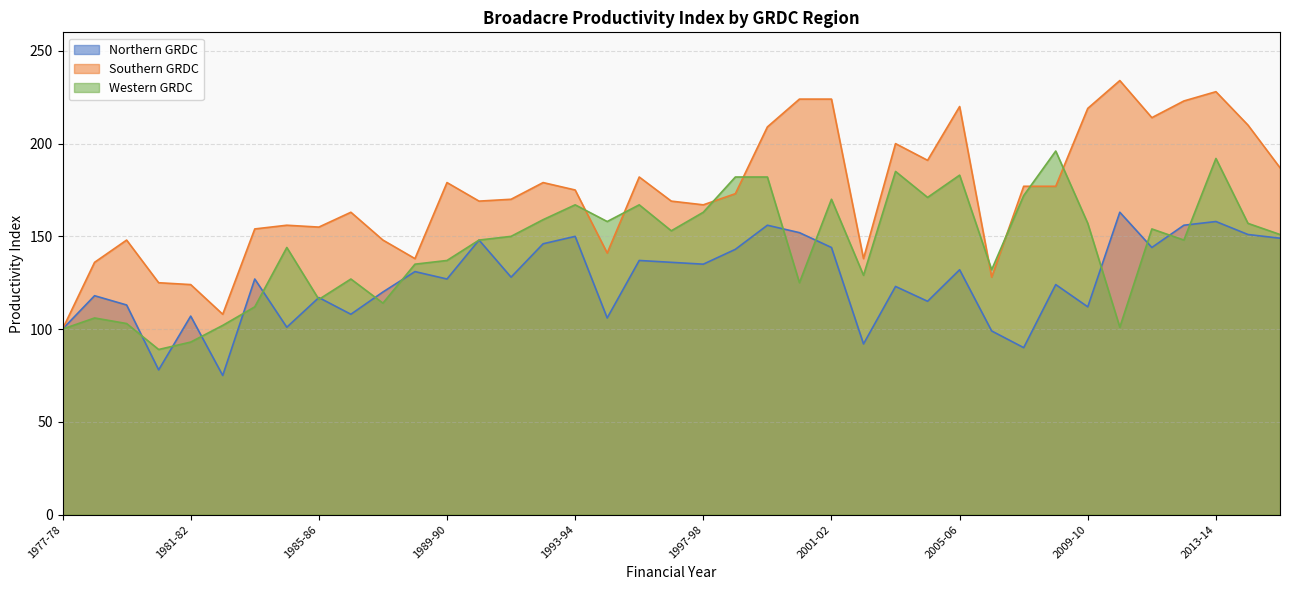

What is the sum of all Northern GRDC values?

4911